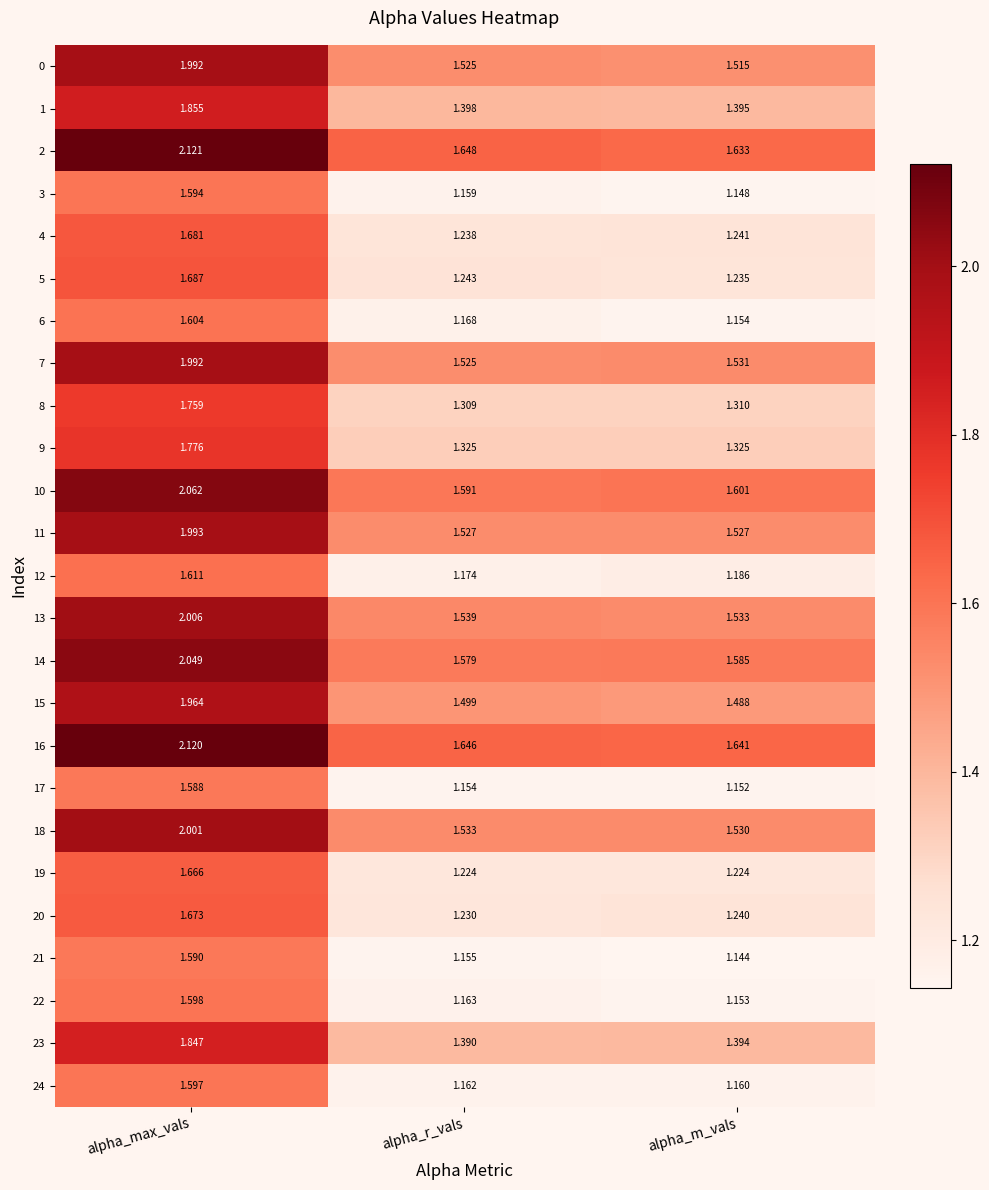

Which label corresponds to the smallest value in the chart?

alpha_m_vals